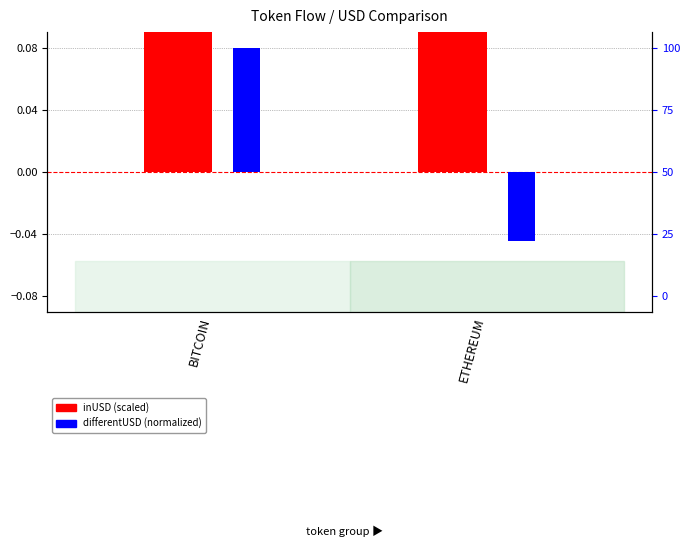

Which has a higher value, ETHEREUM or BITCOIN?

BITCOIN